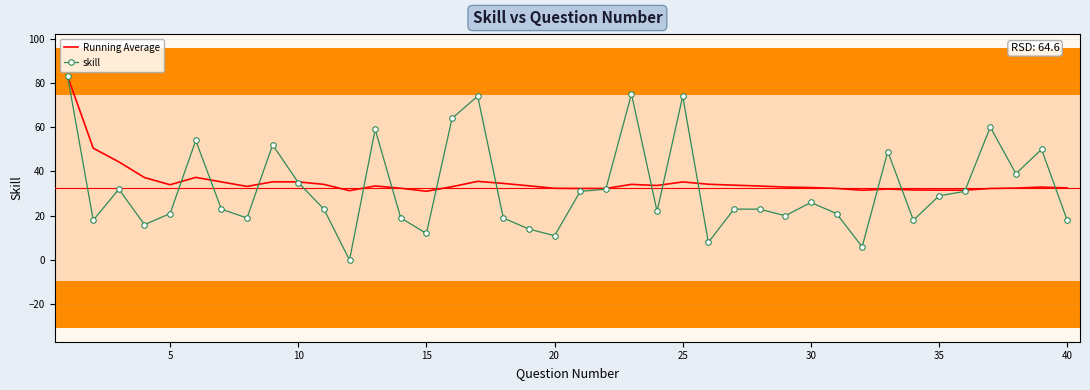

How many categories are shown in the chart?

40